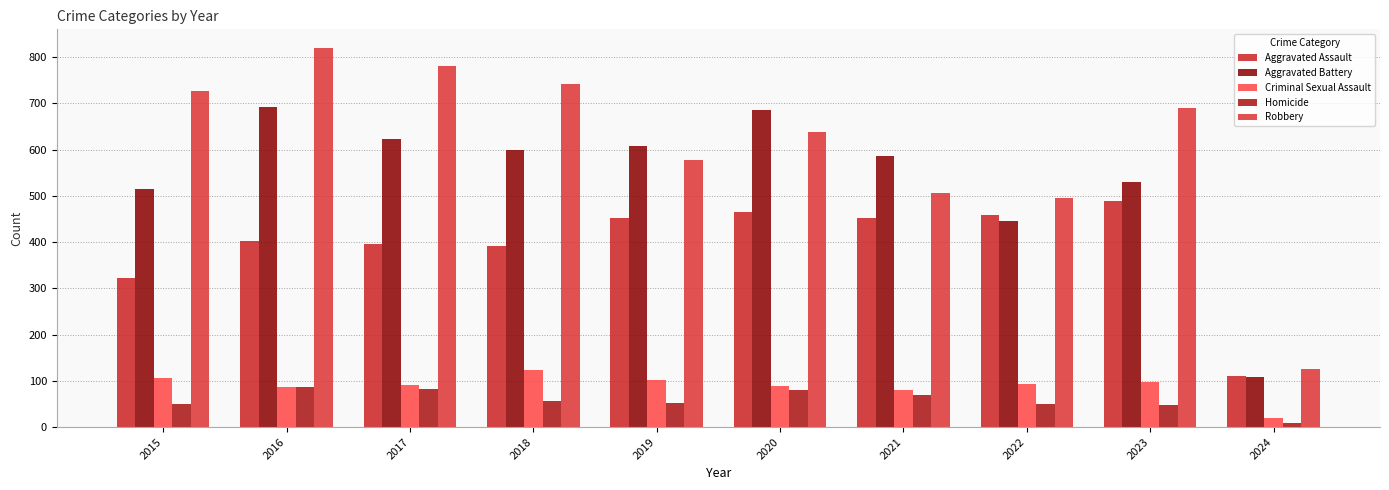

What is the spread (max minus min) of values at 2023?

642